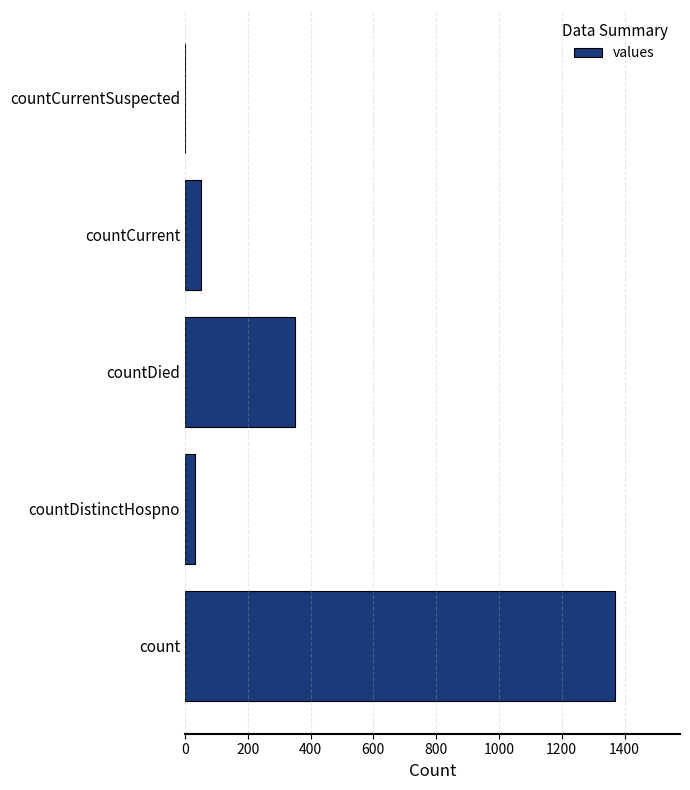

Reading bottom to top, what are all the values shown in this chart?

count=1371	countDistinctHospno=33	countDied=349	countCurrent=52	countCurrentSuspected=0